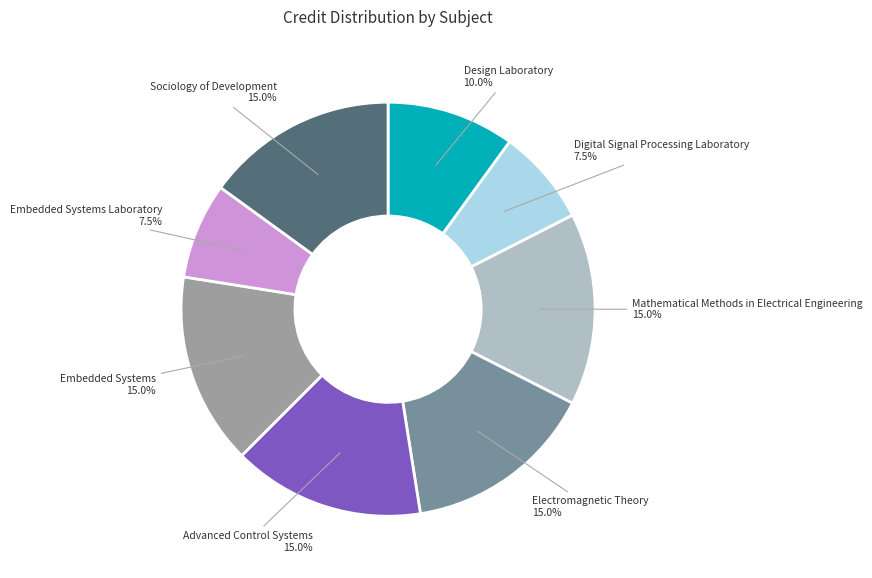

Does any single category account for the majority?

No